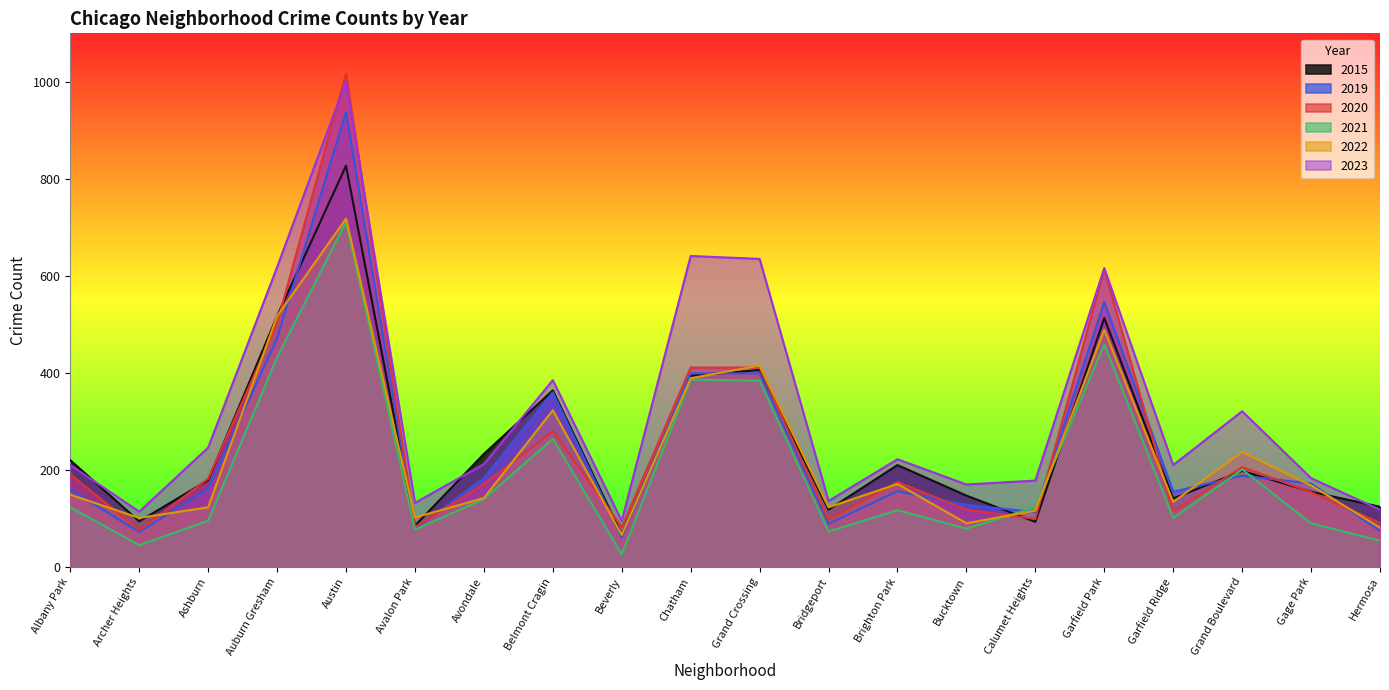

Which series has the largest range (max minus min)?

2020